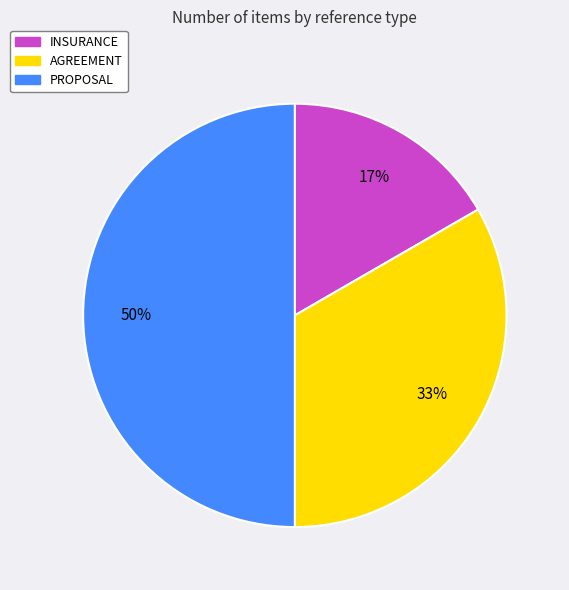

Rank the categories by value from highest to lowest.

PROPOSAL, AGREEMENT, INSURANCE